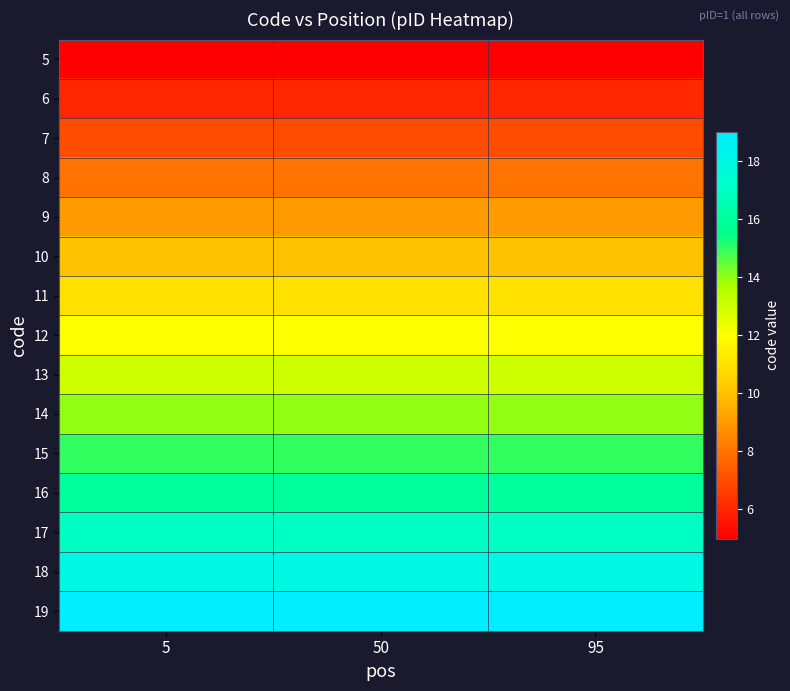

Reading left to right, transcribe all the data shown in this chart.

5: 5=5	50=5	95=5
6: 5=6	50=6	95=6
7: 5=7	50=7	95=7
8: 5=8	50=8	95=8
9: 5=9	50=9	95=9
10: 5=10	50=10	95=10
11: 5=11	50=11	95=11
12: 5=12	50=12	95=12
13: 5=13	50=13	95=13
14: 5=14	50=14	95=14
15: 5=15	50=15	95=15
16: 5=16	50=16	95=16
17: 5=17	50=17	95=17
18: 5=18	50=18	95=18
19: 5=19	50=19	95=19